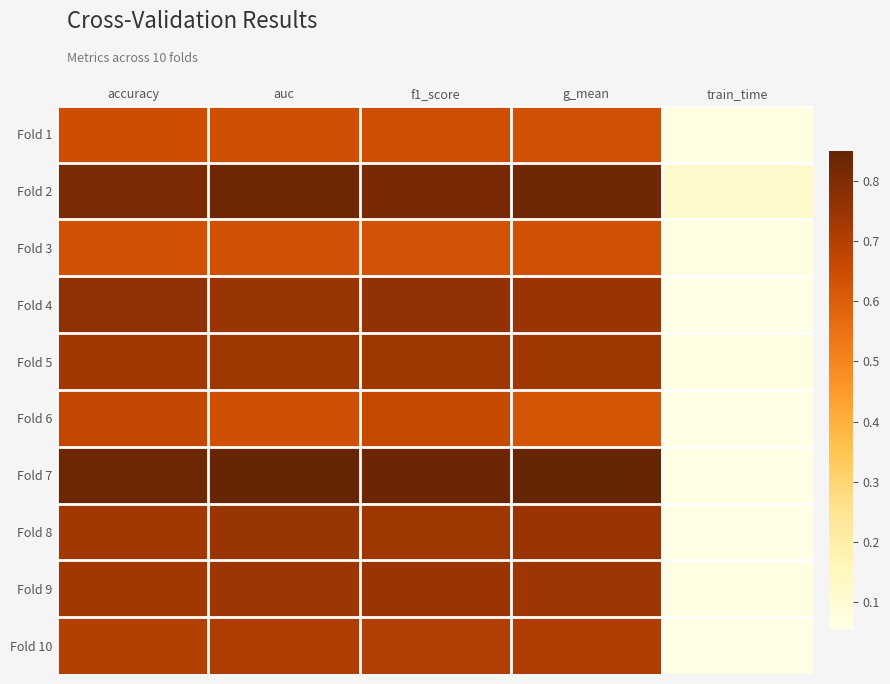

Which series has the largest range (max minus min)?

Fold 7